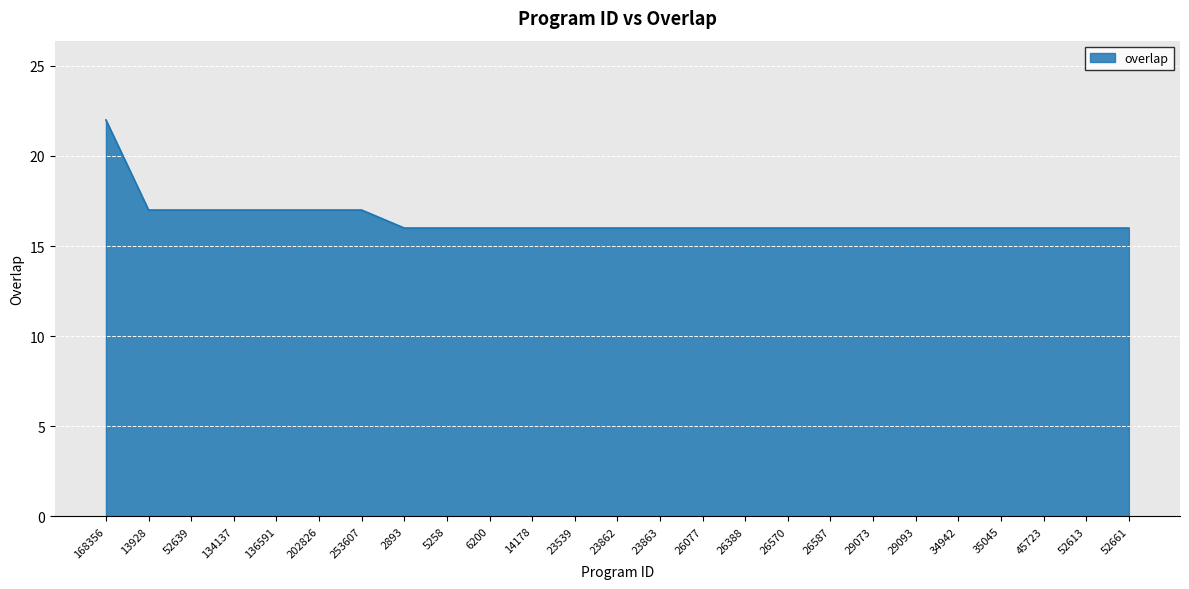

What position from the left is 26587?

18